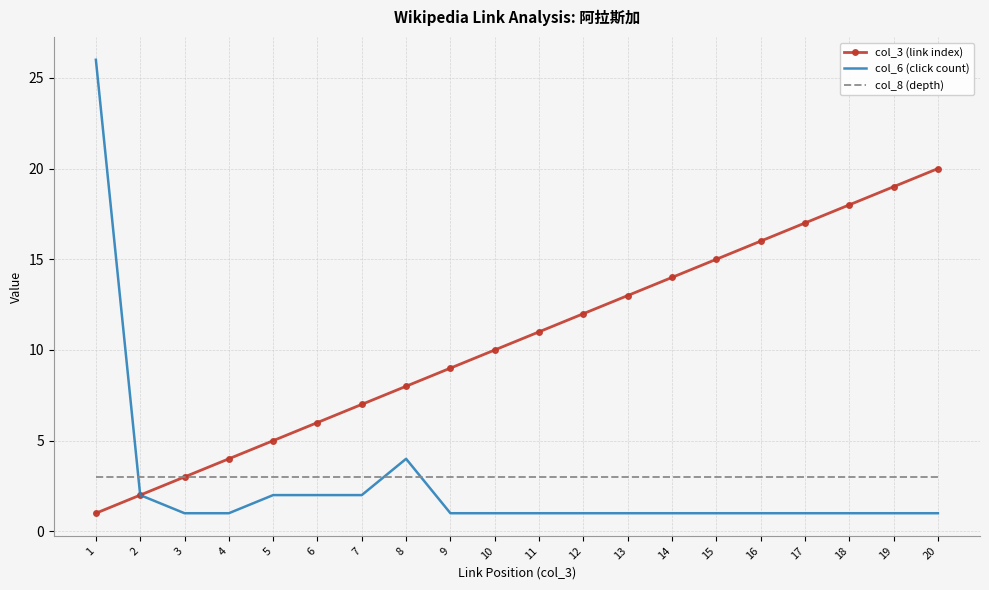

At how many categories does at least one series exceed 24?

1